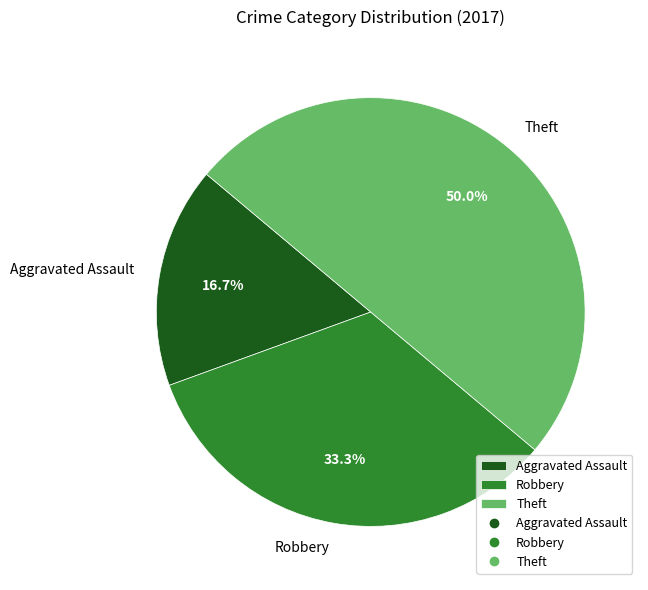

To the nearest percent, what is the combined percentage of Robbery and Aggravated Assault?

50%